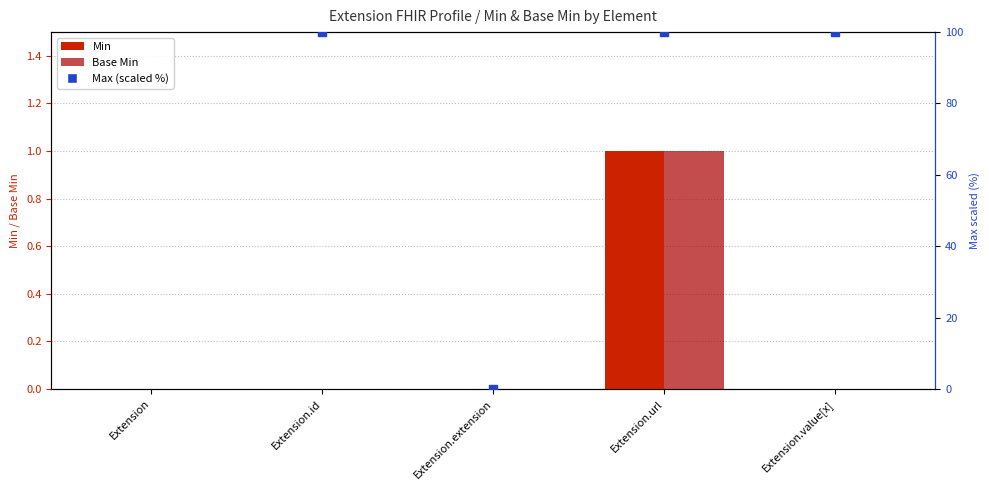

What are all the series names shown in the legend?

Min, Base Min, Max (scaled %)